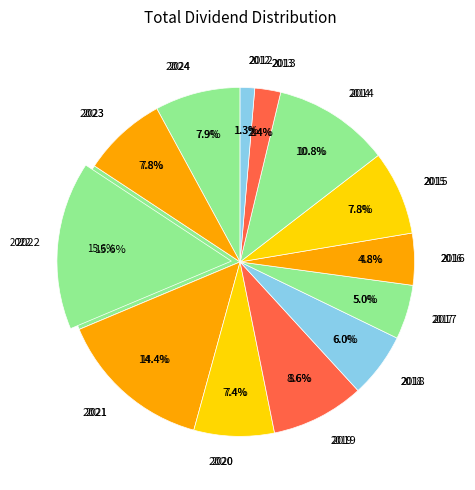

Is there any slice that represents more than half of the pie?

No